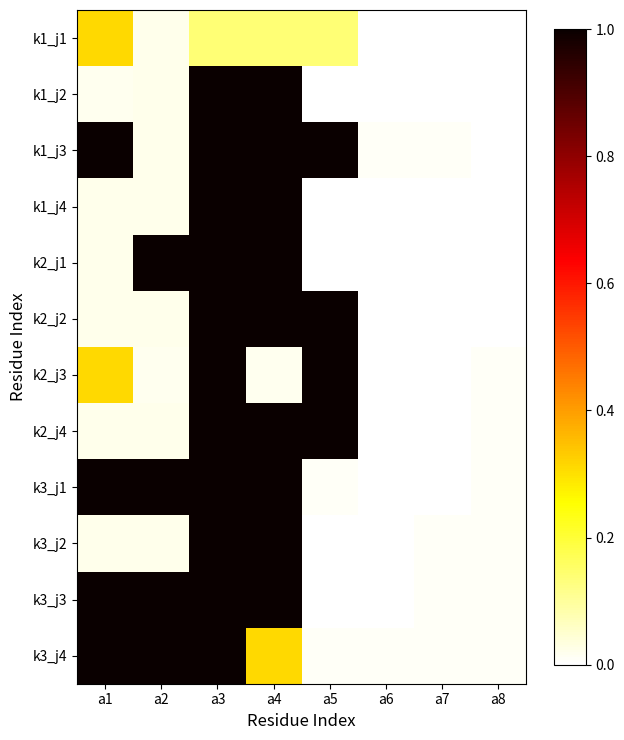

Reading left to right, list all the values displayed in this chart.

k1_j1: a1=0.3	a2=0.0	a3=0.1	a4=0.1	a5=0.1	a6=0.0	a7=0.0	a8=0.0
k1_j2: a1=0.0	a2=0.0	a3=1.0	a4=1.0	a5=0.0	a6=0.0	a7=0.0	a8=0.0
k1_j3: a1=1.0	a2=0.0	a3=1.0	a4=1.0	a5=1.0	a6=0.0	a7=0.0	a8=0.0
k1_j4: a1=0.0	a2=0.0	a3=1.0	a4=1.0	a5=0.0	a6=0.0	a7=0.0	a8=0.0
k2_j1: a1=0.0	a2=1.0	a3=1.0	a4=1.0	a5=0.0	a6=0.0	a7=0.0	a8=0.0
k2_j2: a1=0.0	a2=0.0	a3=1.0	a4=1.0	a5=1.0	a6=0.0	a7=0.0	a8=0.0
k2_j3: a1=0.3	a2=0.0	a3=1.0	a4=0.0	a5=1.0	a6=0.0	a7=0.0	a8=0.0
k2_j4: a1=0.0	a2=0.0	a3=1.0	a4=1.0	a5=1.0	a6=0.0	a7=0.0	a8=0.0
k3_j1: a1=1.0	a2=1.0	a3=1.0	a4=1.0	a5=0.0	a6=0.0	a7=0.0	a8=0.0
k3_j2: a1=0.0	a2=0.0	a3=1.0	a4=1.0	a5=0.0	a6=0.0	a7=0.0	a8=0.0
k3_j3: a1=1.0	a2=1.0	a3=1.0	a4=1.0	a5=0.0	a6=0.0	a7=0.0	a8=0.0
k3_j4: a1=1.0	a2=1.0	a3=1.0	a4=0.3	a5=0.0	a6=0.0	a7=0.0	a8=0.0